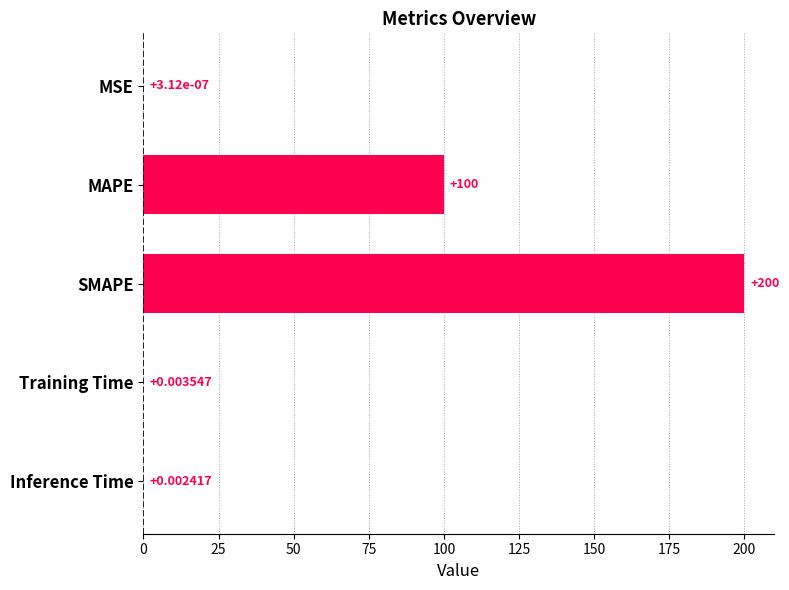

What is the sum of all values?

300.0